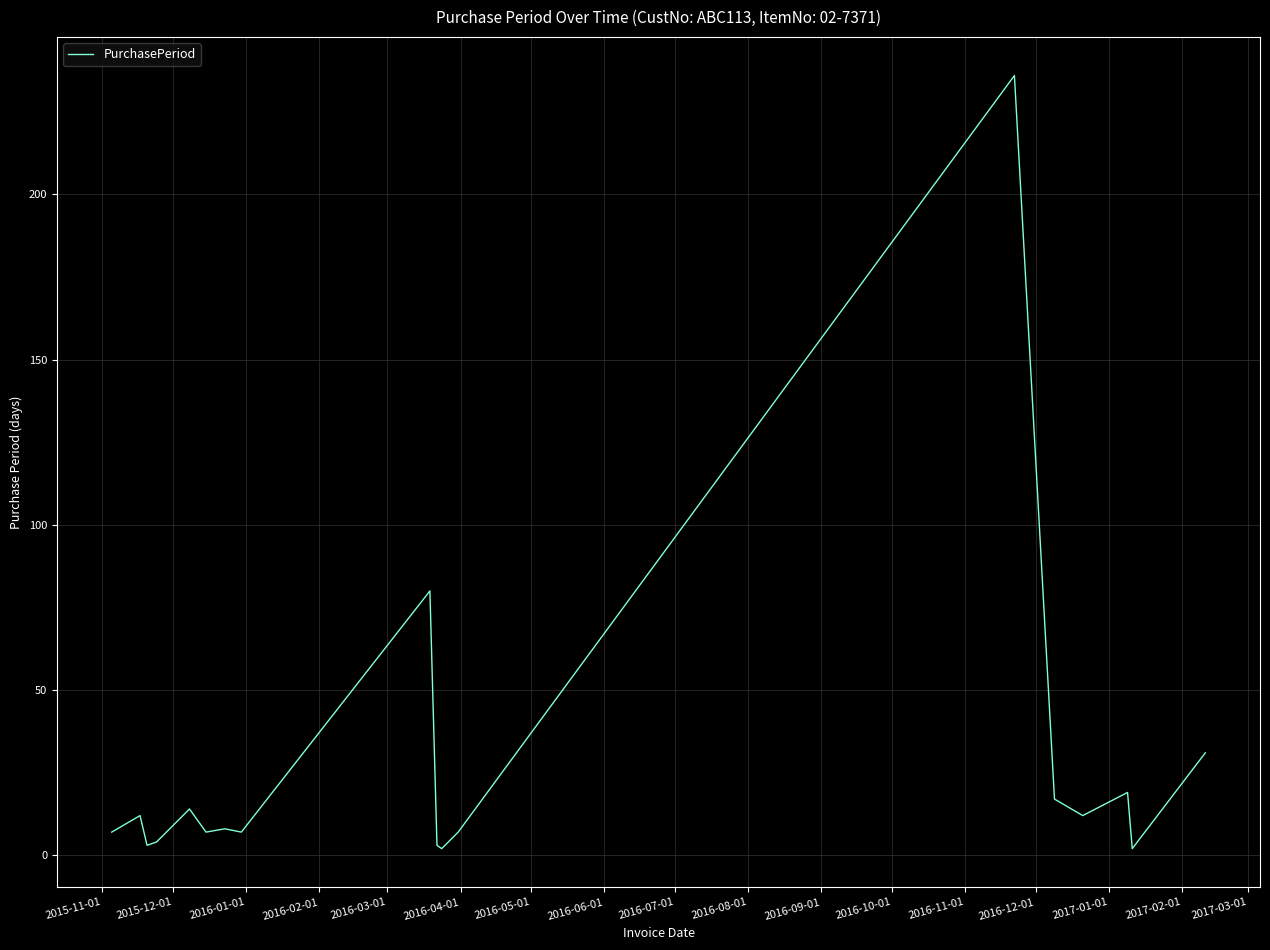

Does the chart have visible grid lines?

Yes